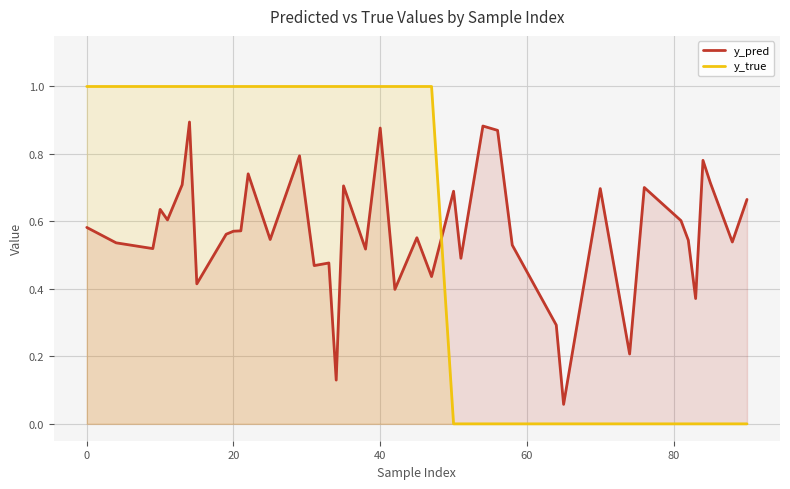

What is the average value of the y_true series?

0.6